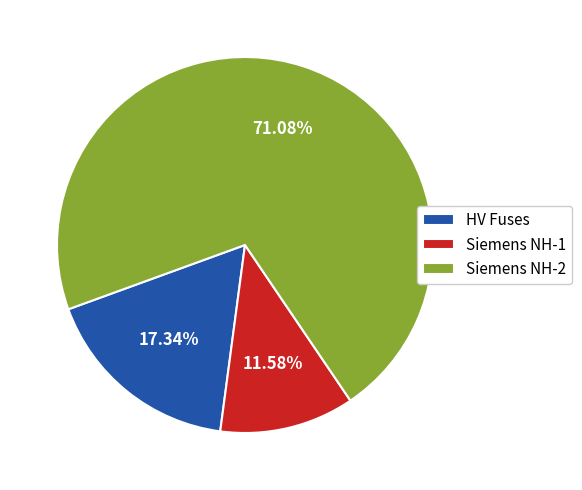

Combined, do HV Fuses and Siemens NH-2 account for over 50%?

Yes